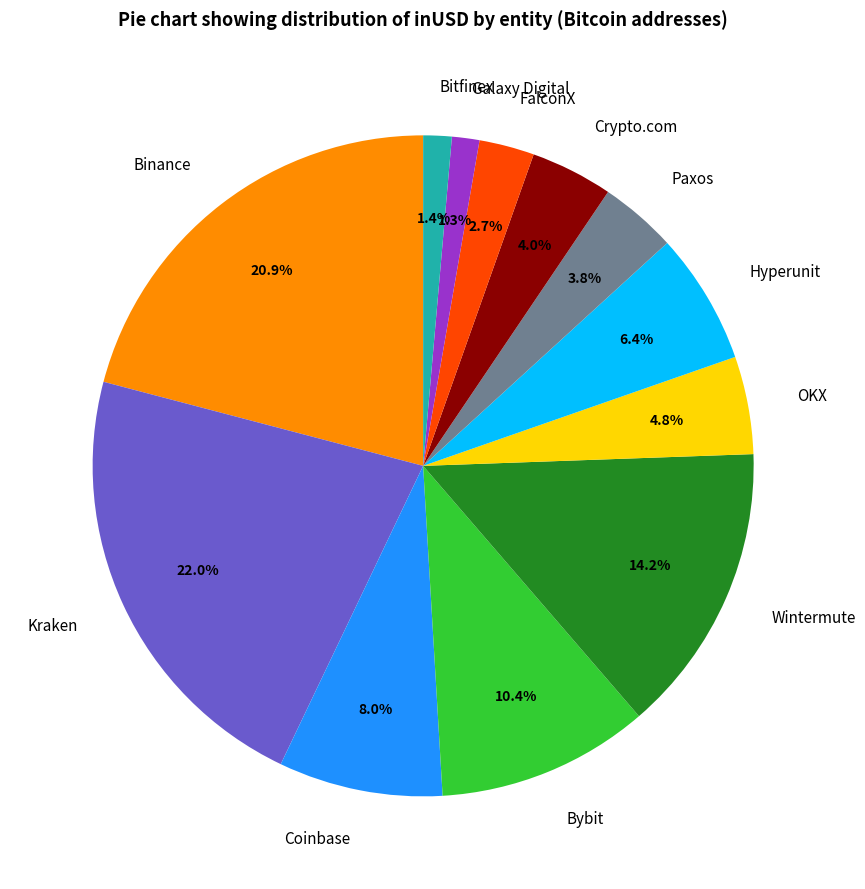

Does Galaxy Digital represent more than half of the total?

No